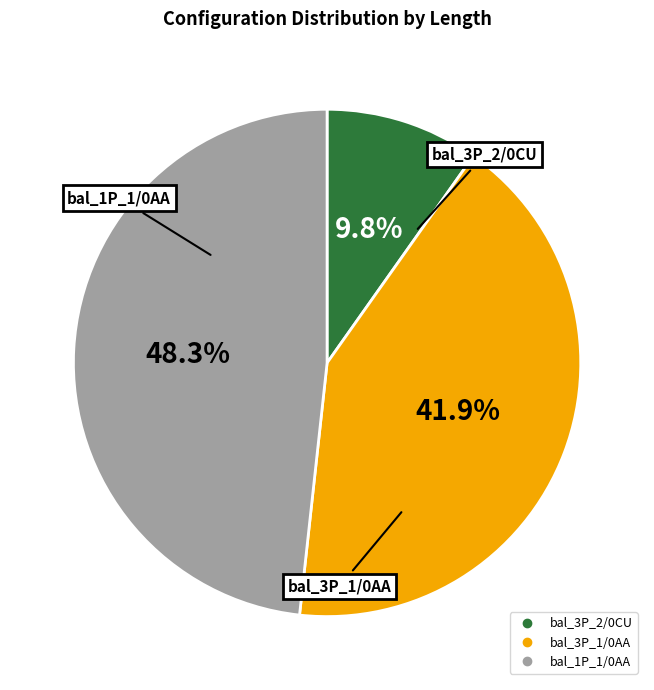

Count the number of slices in the pie.

3